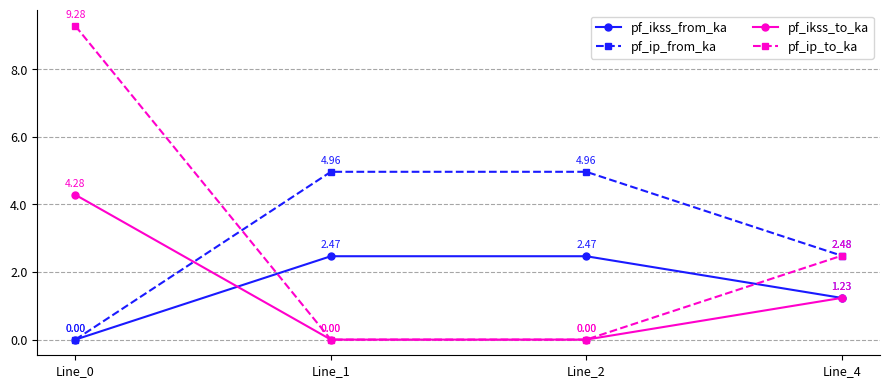

How many values in pf_ikss_from_ka are above zero?

3